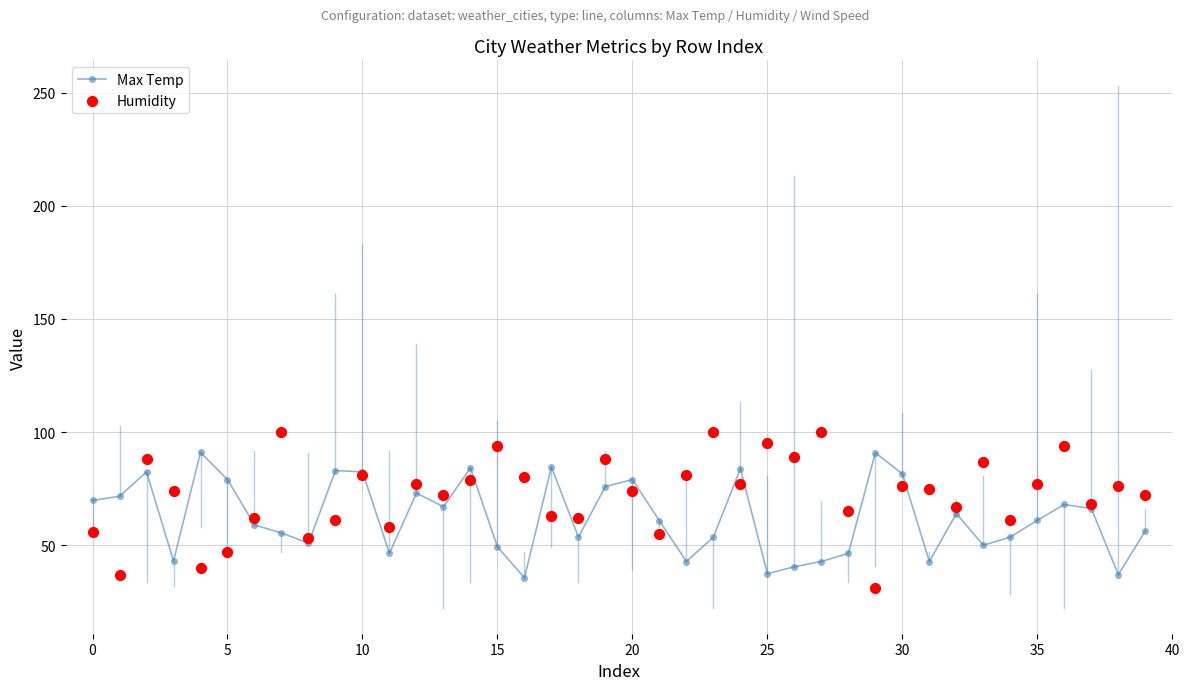

True or false: Max Temp has a value of 18.2 at 25.

False